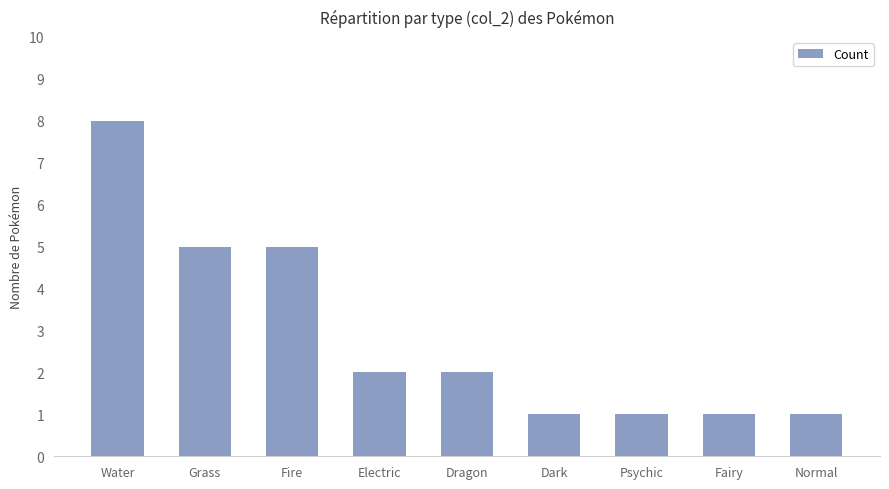

What is the change in value from Fire to Electric?

-3